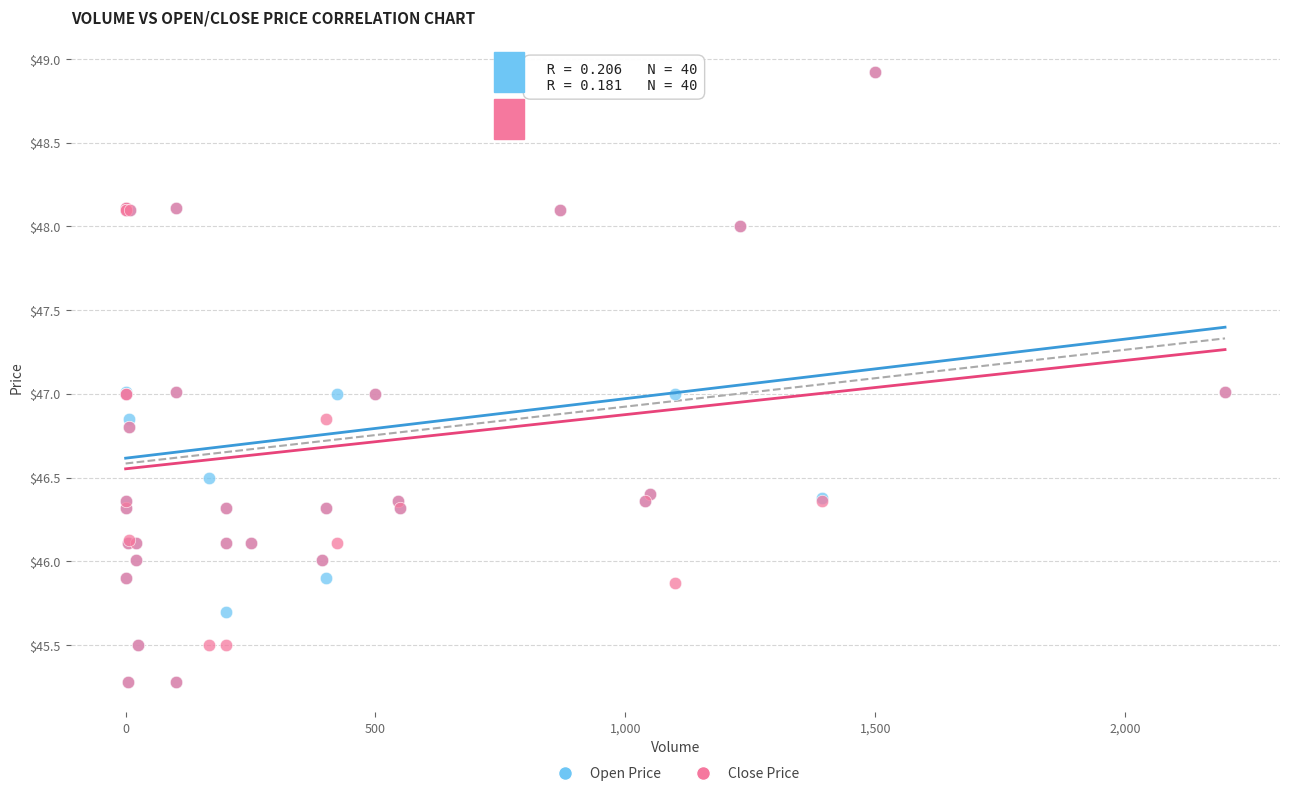

What are all the series names shown in the legend?

Open Price, Close Price